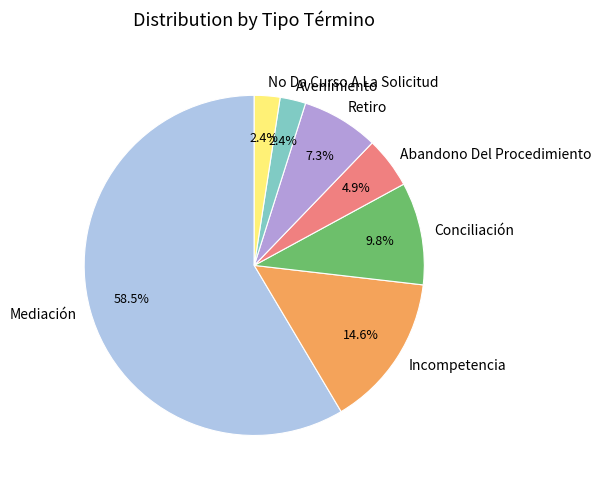

Which category accounts for the majority?

Mediación